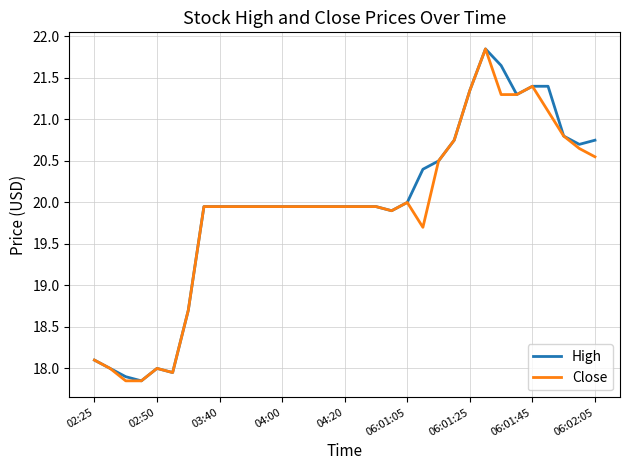

What is the difference between the maximum and minimum values in the Close series?

4.0